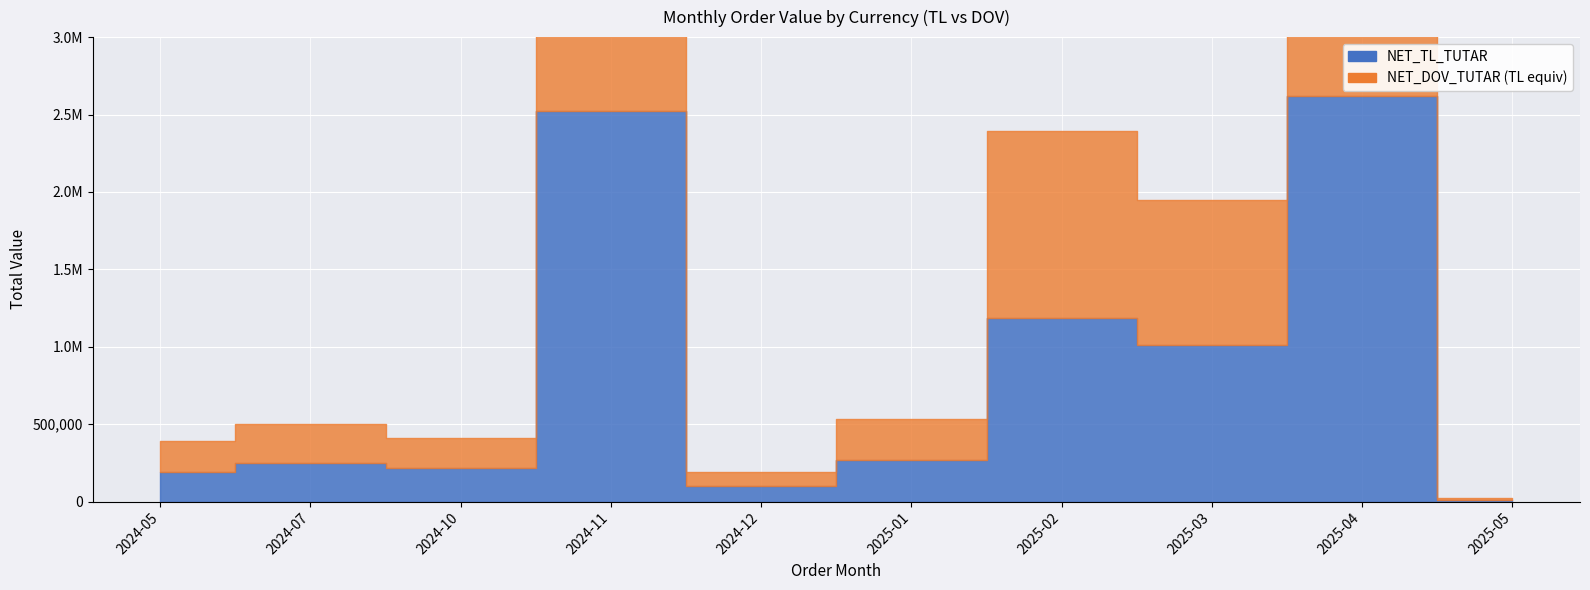

At which category is the sum across all series the highest?

2025-04